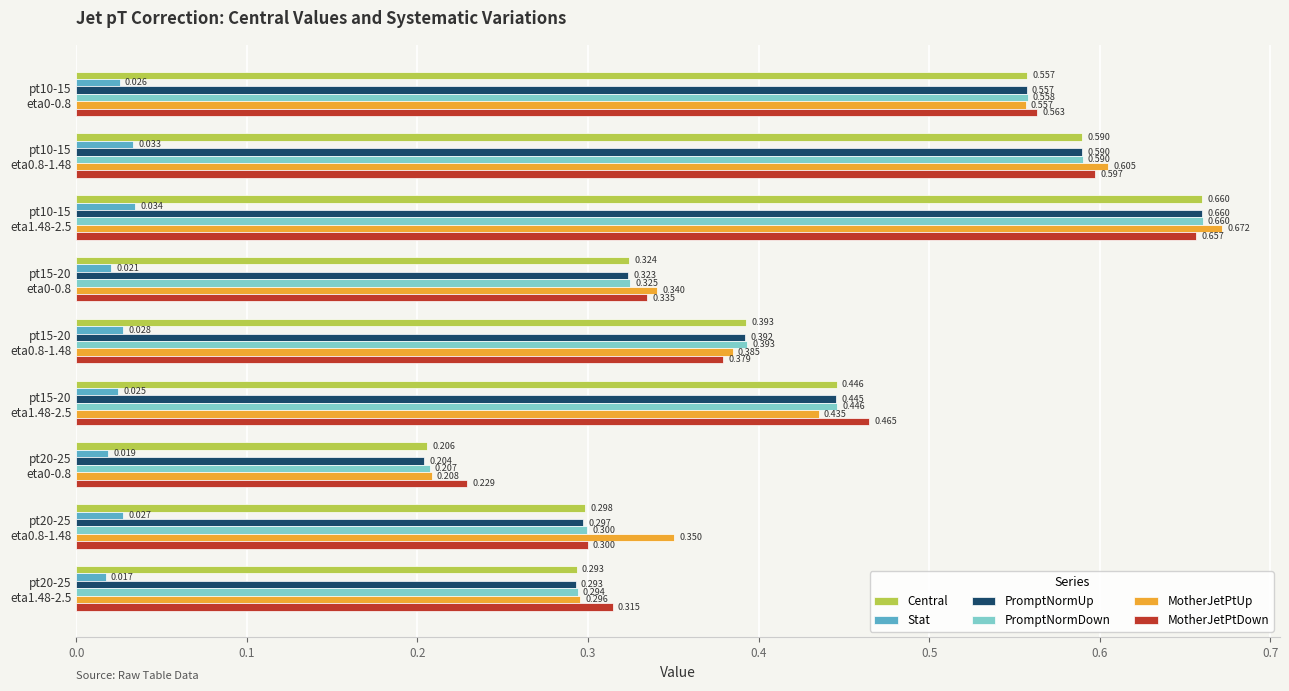

Which series has the largest total across all categories?

MotherJetPtUp